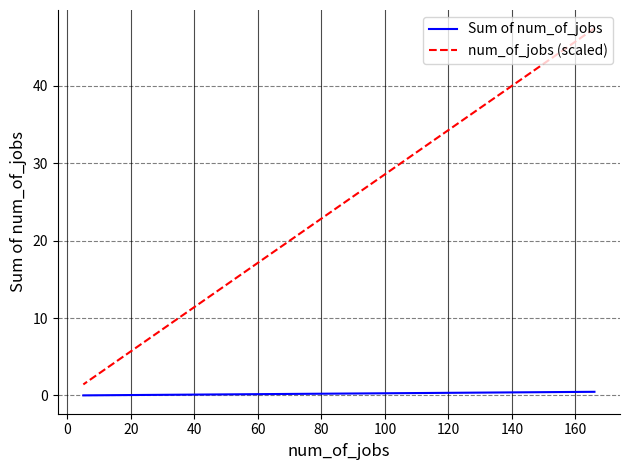

Count the number of categories in the chart.

9